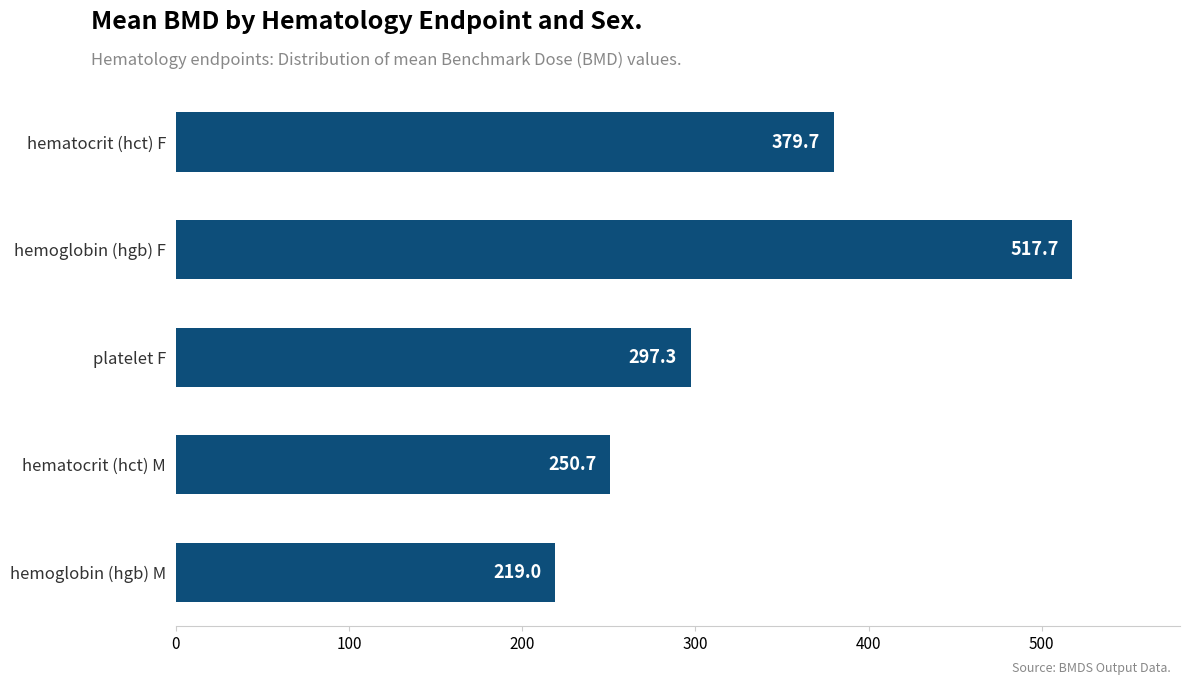

List the labels in order of value, smallest first.

hemoglobin (hgb) M, hematocrit (hct) M, platelet F, hematocrit (hct) F, hemoglobin (hgb) F